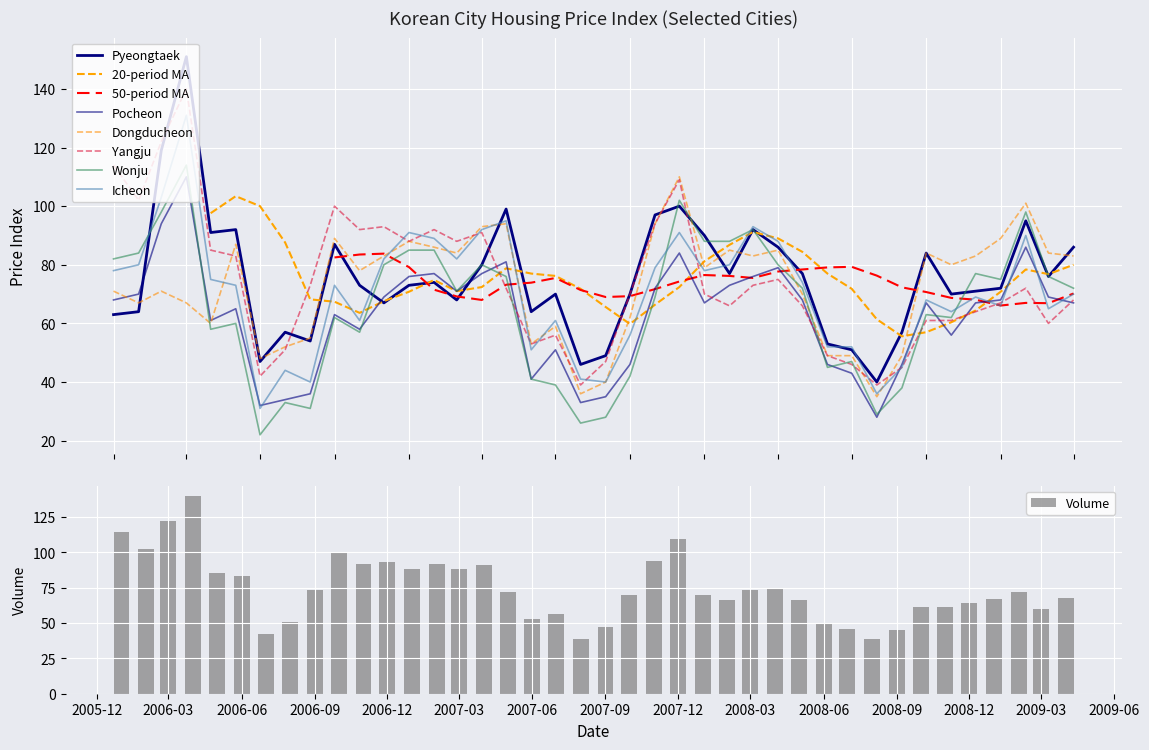

What is the sum of all Volume values?

2978